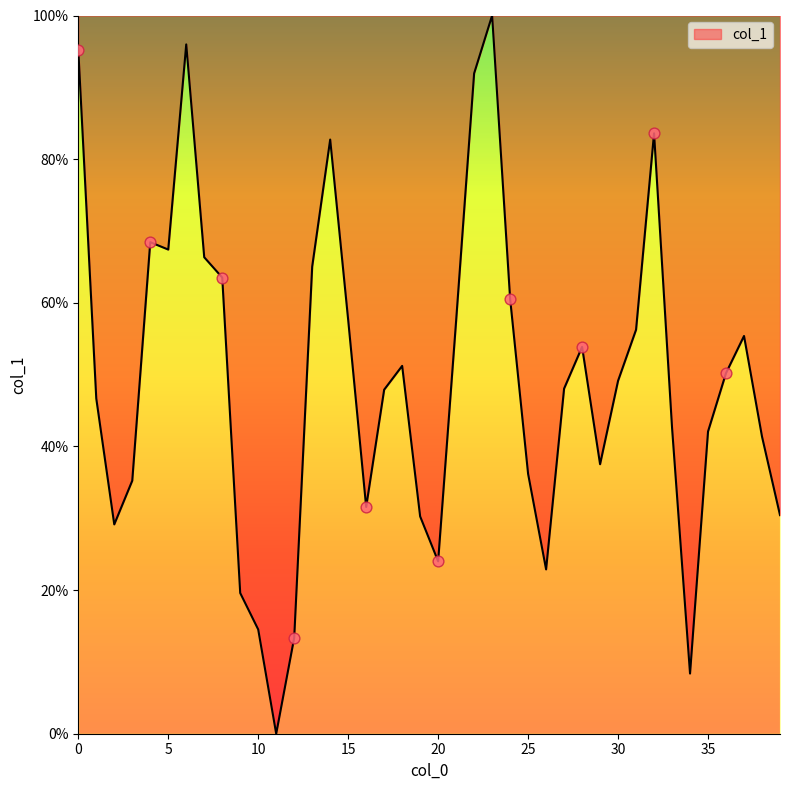

What is the greatest value displayed?

100.0